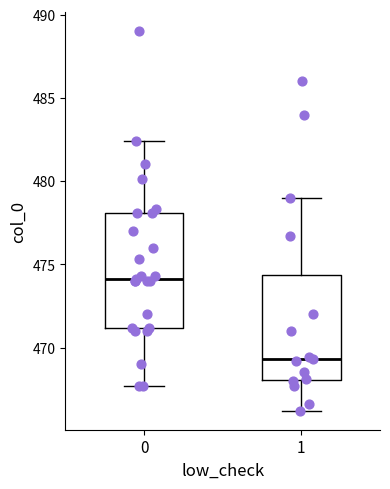

Where does the lower whisker of the box at x = 1 end on the y-axis? The values are not printed on the chart, so give them approximately, as read against the axis.

466.0